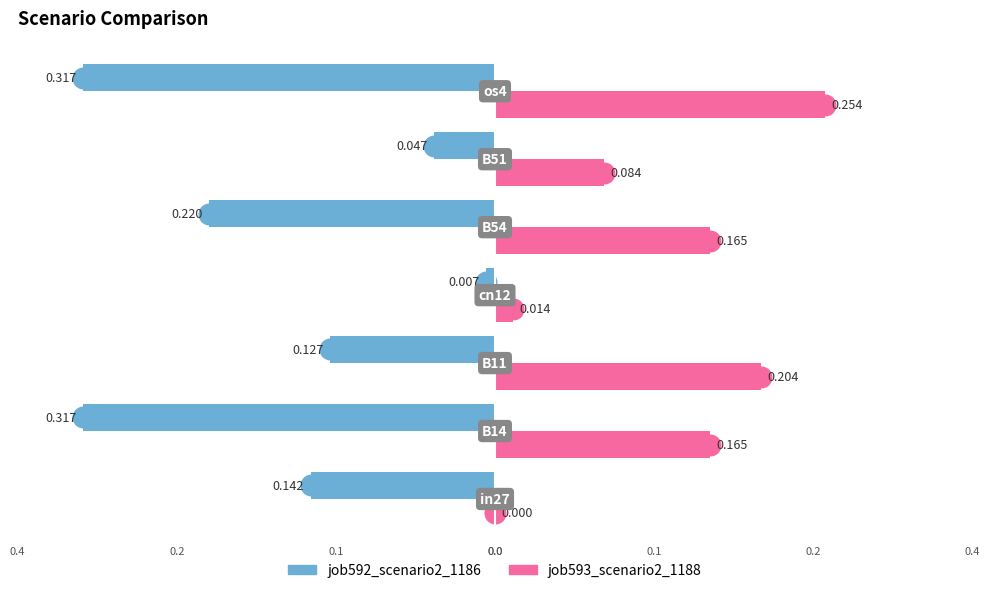

Count the number of data series in this chart.

2